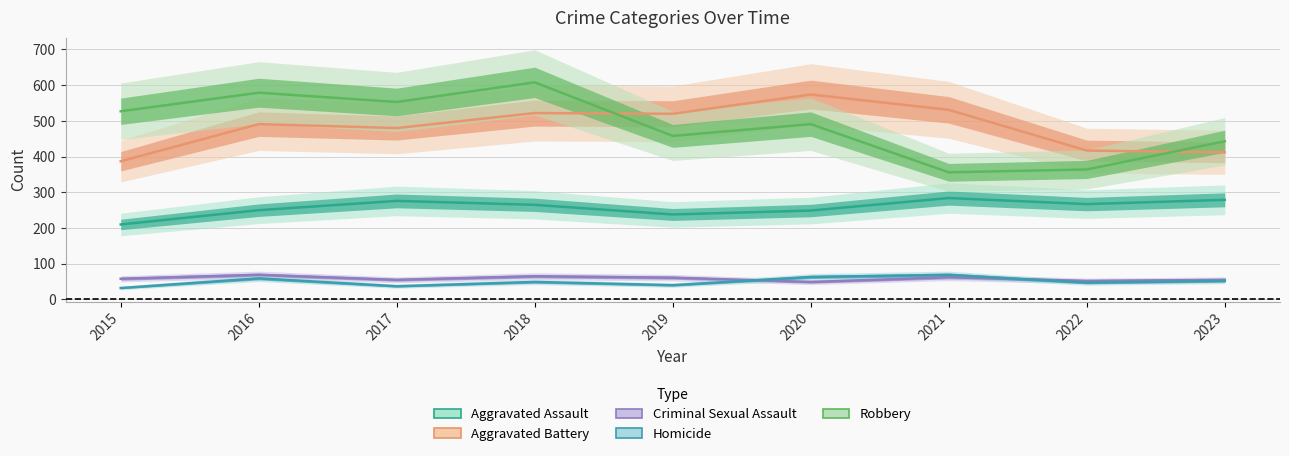

What is the spread (max minus min) of values at 2018?

559